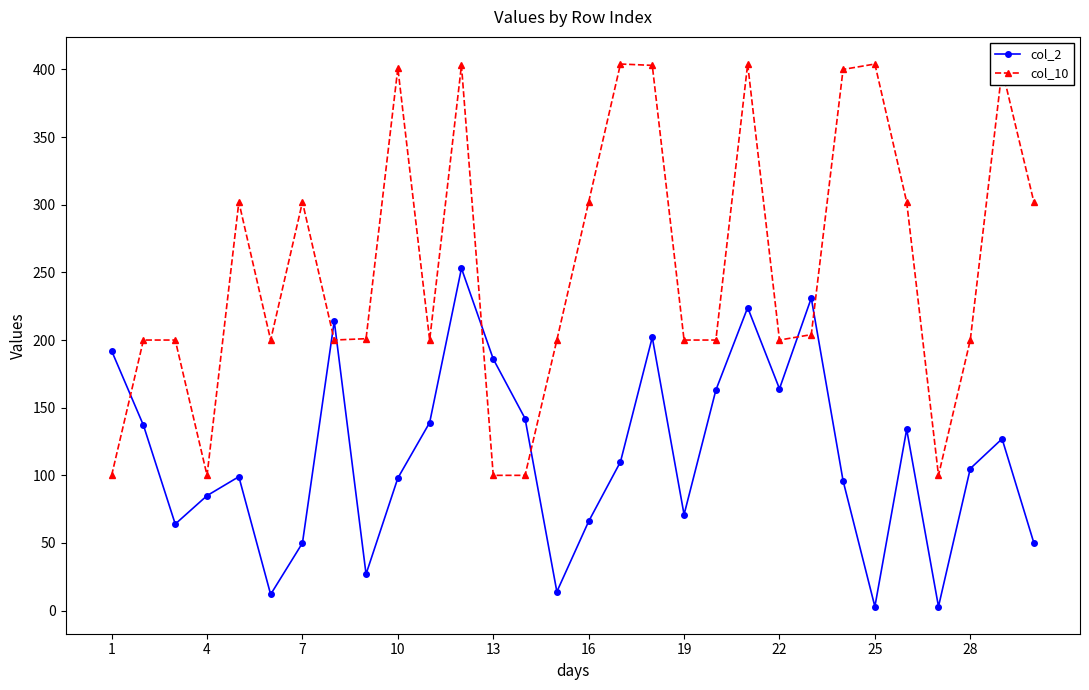

After their last crossing, which series has the higher values: col_2 or col_10?

col_10